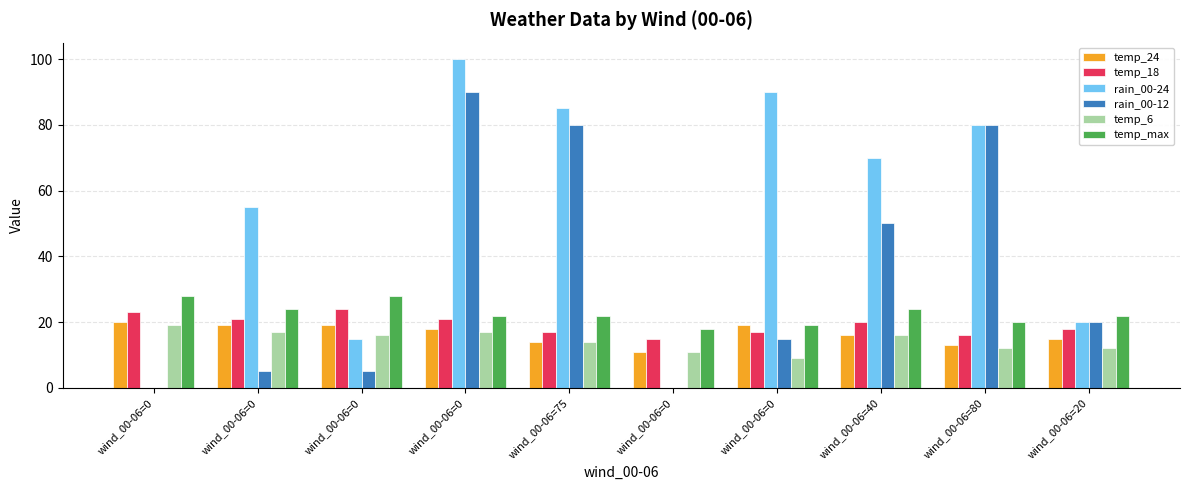

Rank the series by their maximum value, from lowest to highest.

temp_6, temp_24, temp_18, temp_max, rain_00-12, rain_00-24